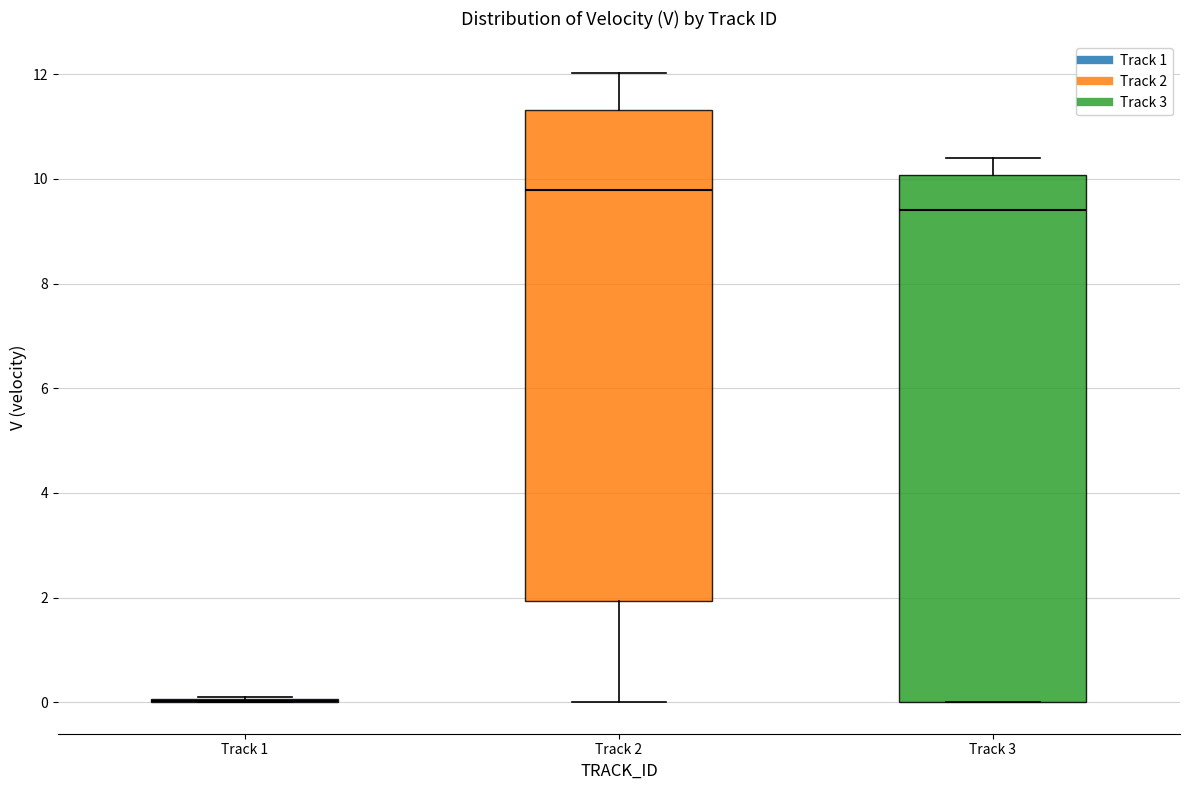

Reading left to right, read every box against the y-axis: the position of its median line, the range the box covers, and the ends of its whiskers. The values are not printed on the chart, so give them approximately, as read against the axis.

Track 1: box collapsed to a line at 0.0, whiskers 0.0 to 0.2
Track 2: median 9.8, box 2.0 to 11.4, whiskers 0.0 to 12.0
Track 3: median 9.4, box 0.0 to 10.0, whiskers 0.0 to 10.4